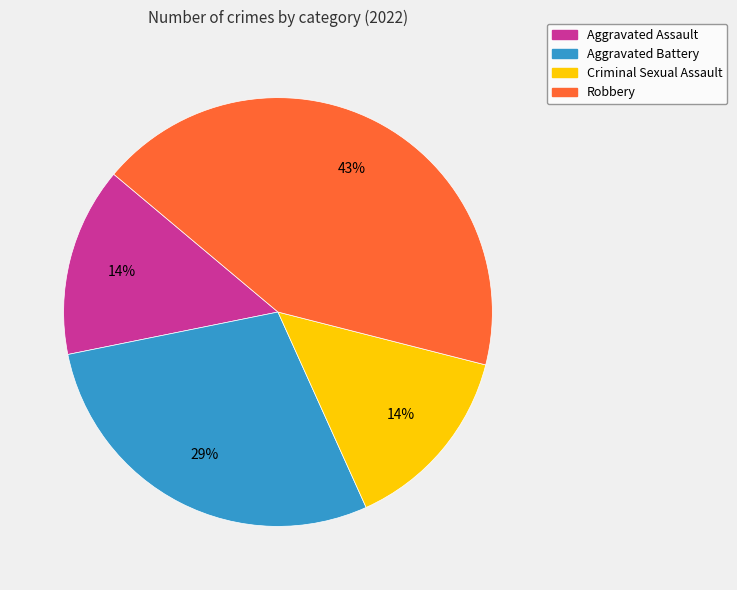

To the nearest percent, what is the difference between the Robbery and Criminal Sexual Assault slice percentages?

29%